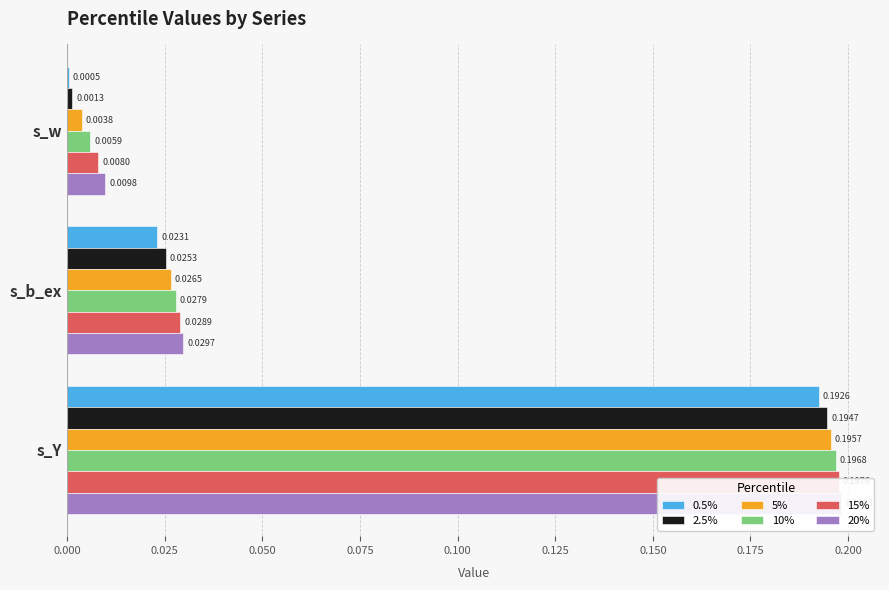

True or false: 2.5% has a value of 0.2 at 0.050.

True